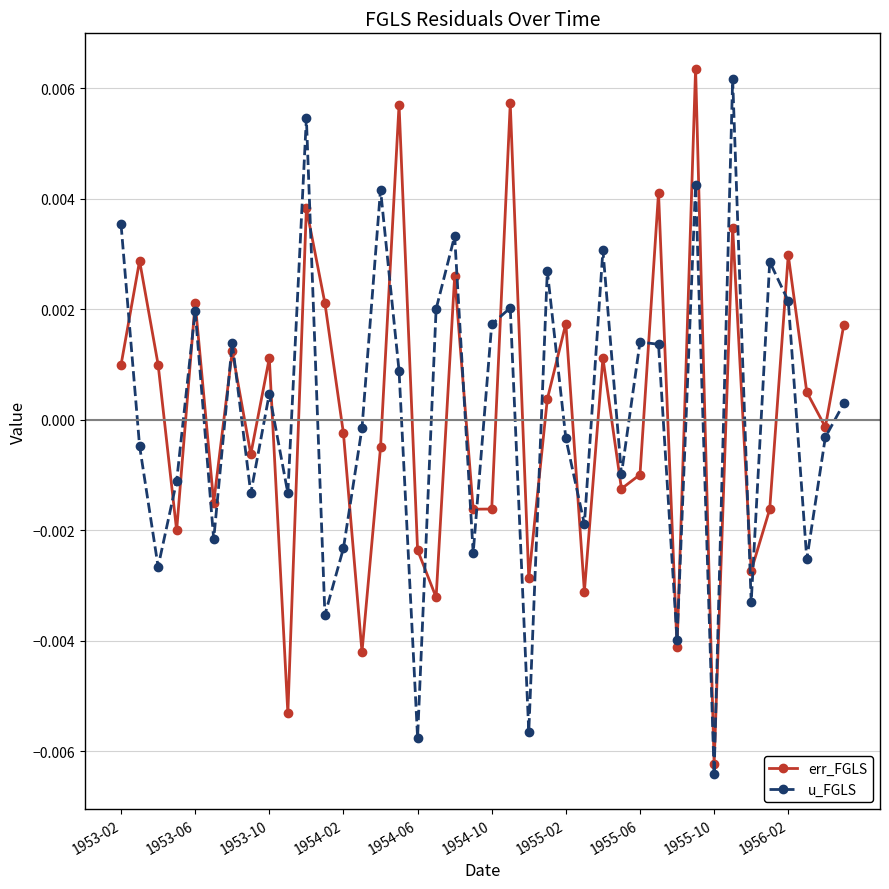

In err_FGLS, how many points are higher than both neighbors (excluding endpoints)?

14